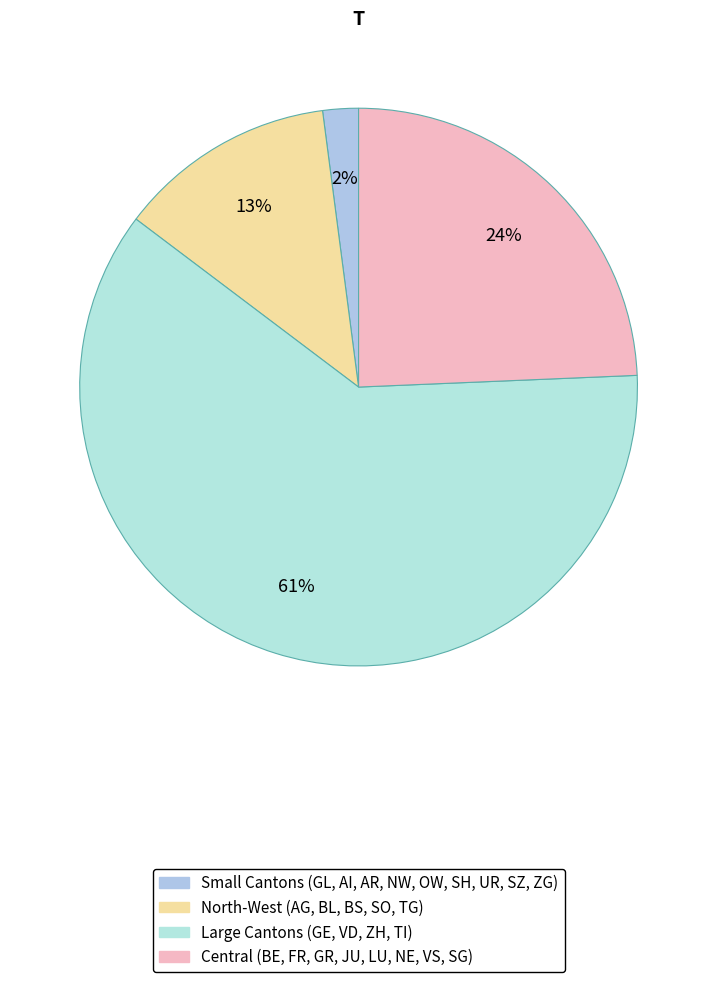

Is there any slice that represents more than half of the pie?

Yes